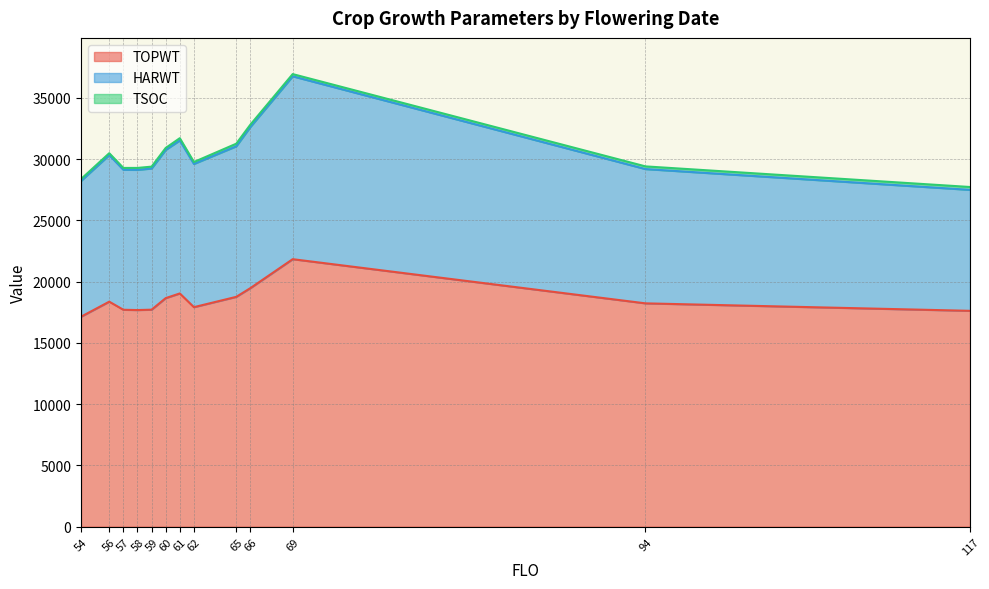

True or false: HARWT and TSOC intersect in this chart.

False